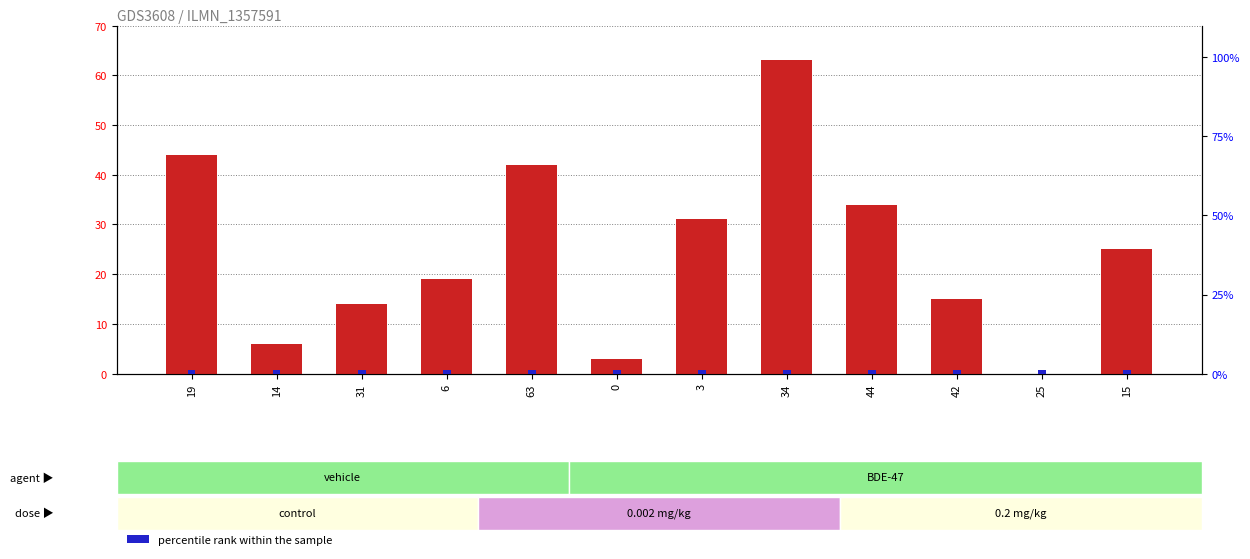

At which category is the sum across all series the highest?

34